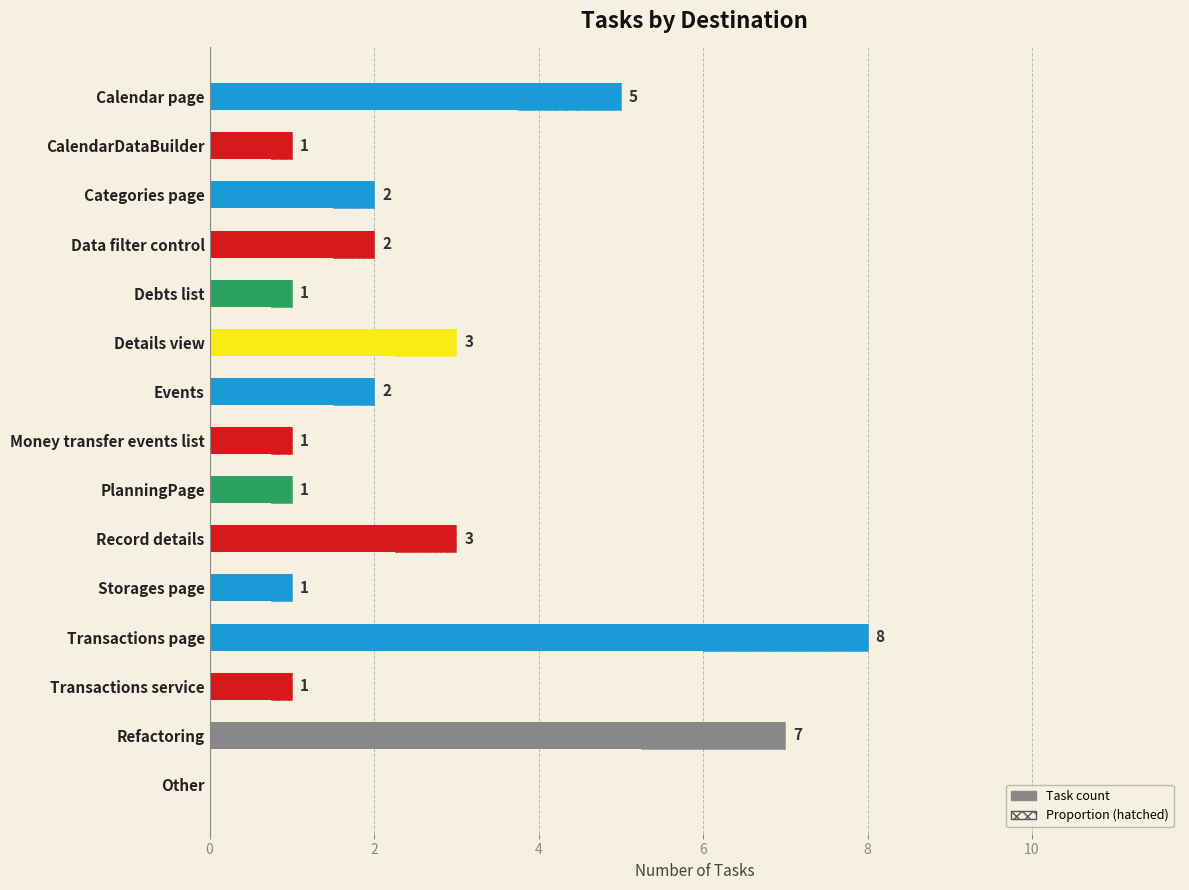

Reading left to right, transcribe all the data shown in this chart.

5	1	2	2	1	3	2	1	1	3	1	8	1	7	0